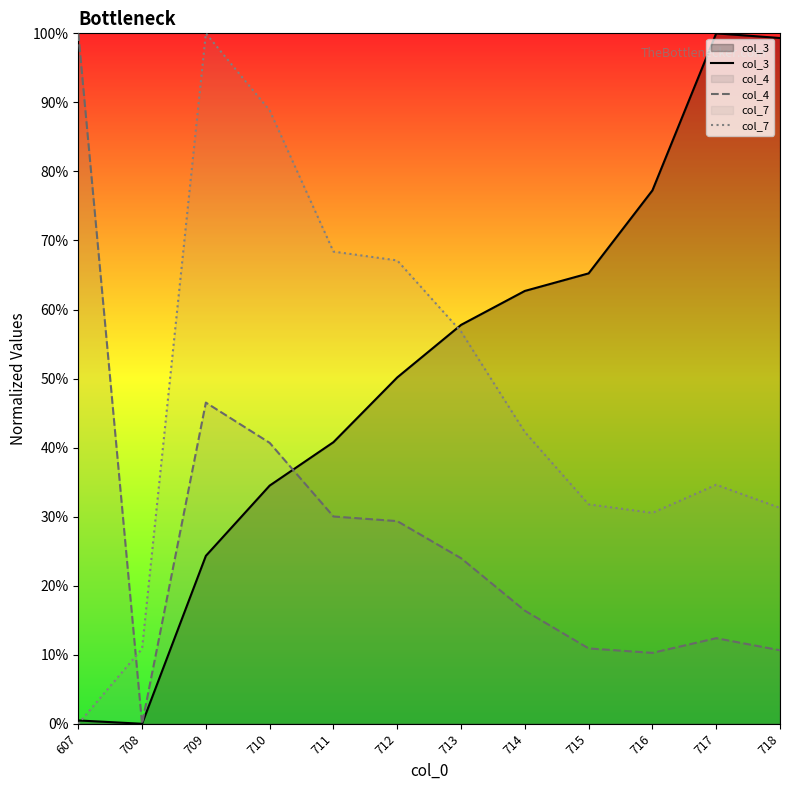

Is it true that col_3 equals 57.8 at 713?

True